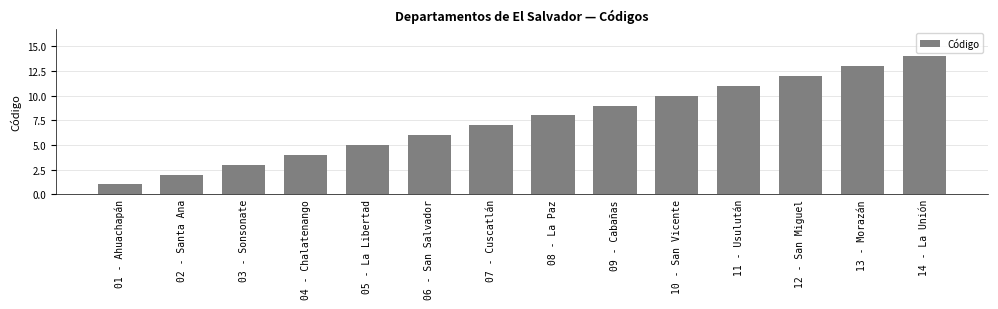

Reading left to right, transcribe all the data shown in this chart.

1	2	3	4	5	6	7	8	9	10	11	12	13	14